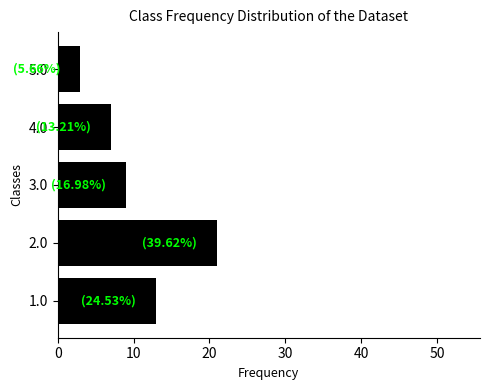

What is the average value?

11